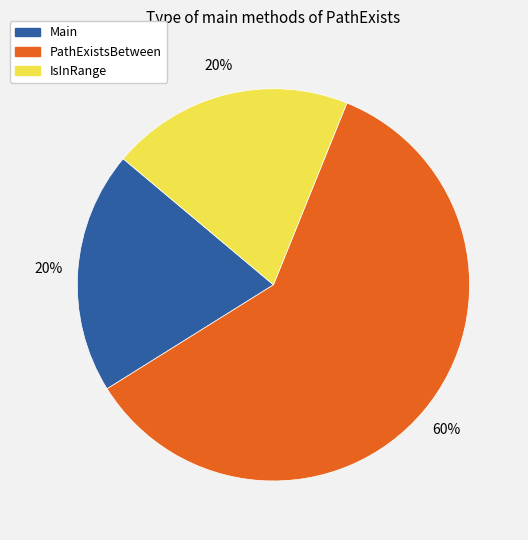

Is the sum of Main and IsInRange greater than half?

No